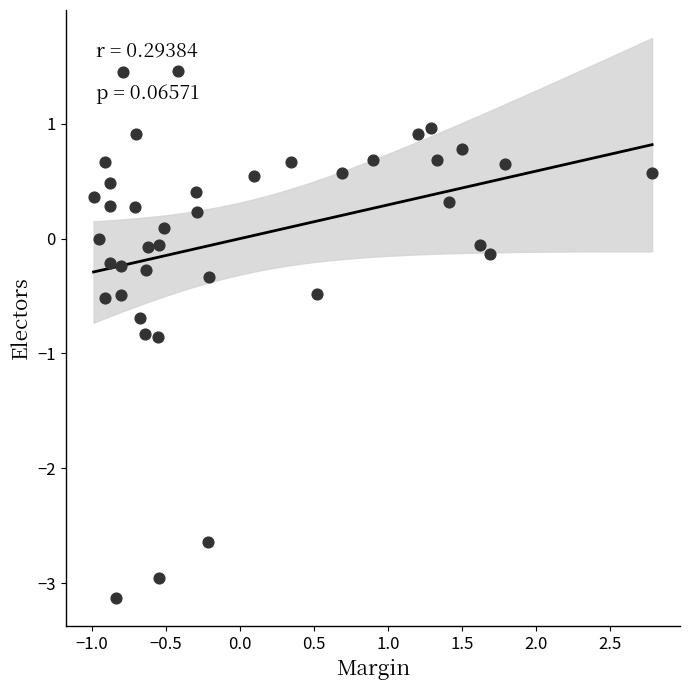

What is the range of X values (max minus min)?

3.8